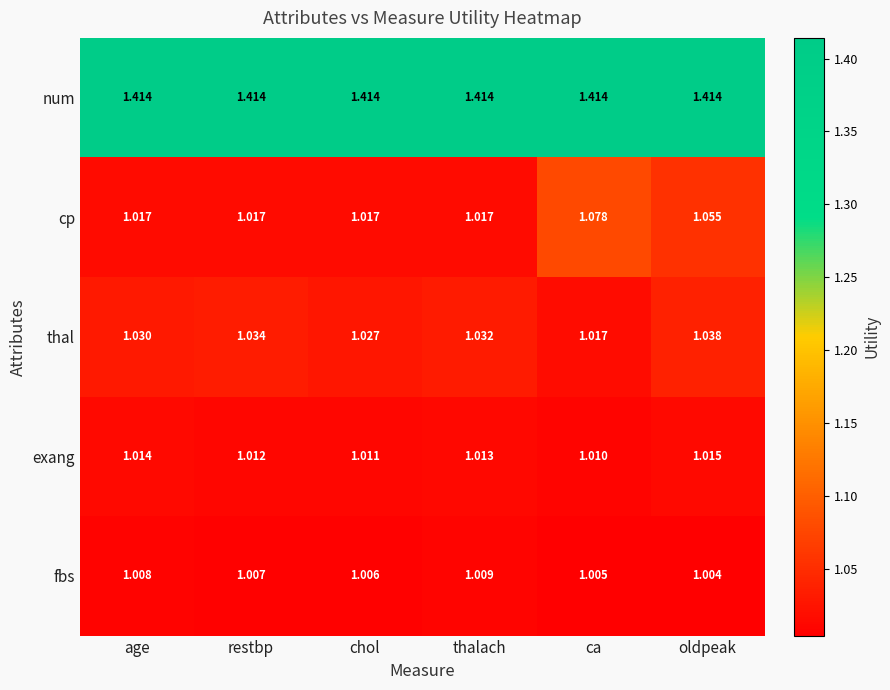

At which label is fbs closest to 1?

oldpeak